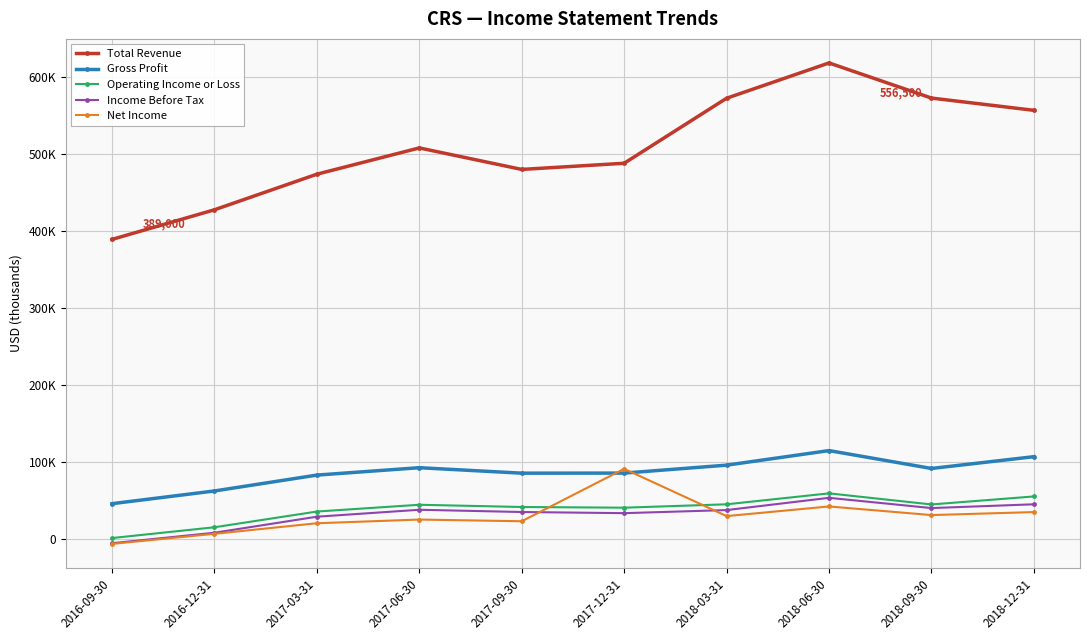

What are all the series names shown in the legend?

Total Revenue, Gross Profit, Operating Income or Loss, Income Before Tax, Net Income